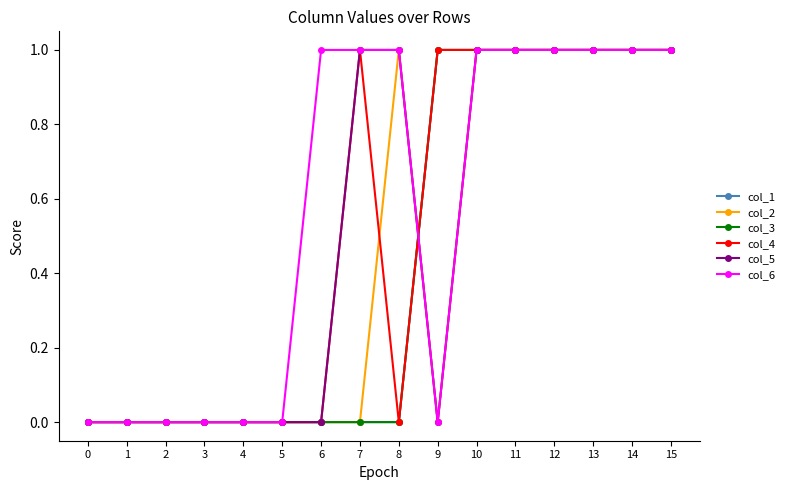

Is this an area chart (filled region under the line)?

No